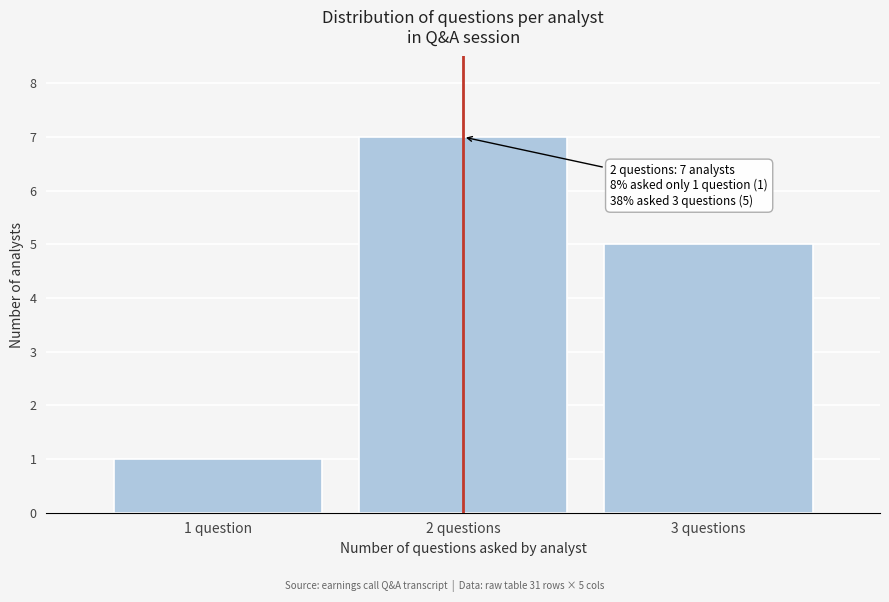

Reading right to left, extract all data points from this chart.

3 questions=5	2 questions=7	1 question=1